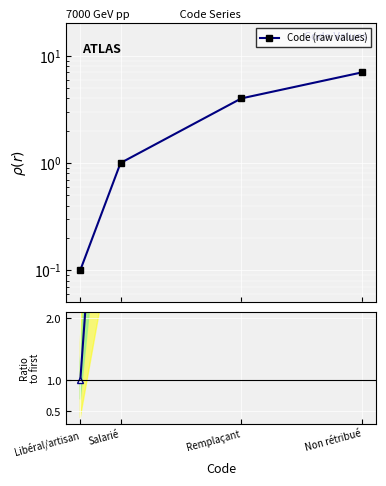

What is the average value of the Ratio to first series?

30.2